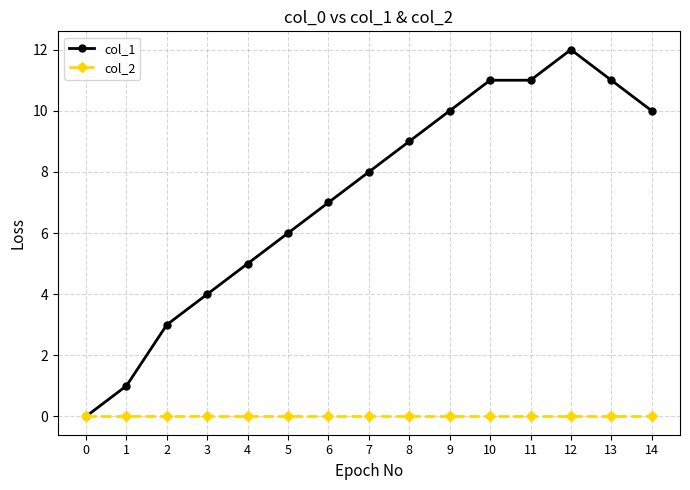

At 3, list the series in order from smallest to largest.

col_2, col_1